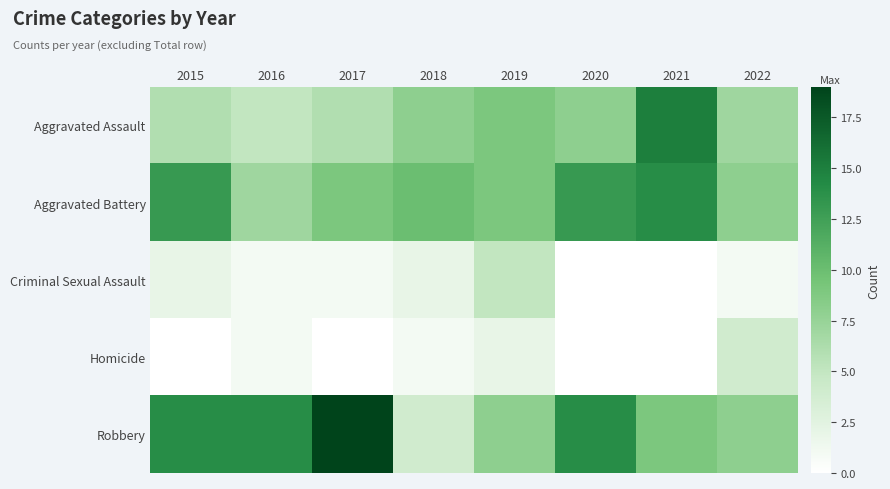

At 2015, list the series in order from smallest to largest.

Homicide, Criminal Sexual Assault, Aggravated Assault, Aggravated Battery, Robbery